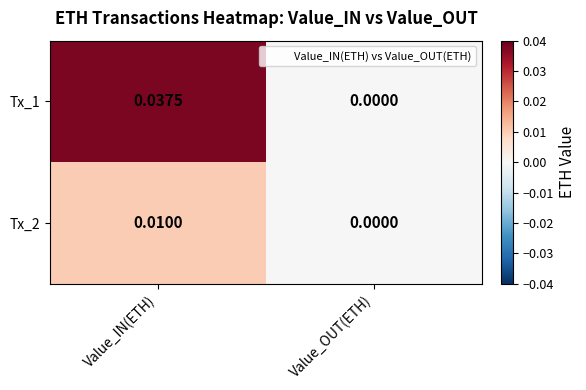

Which series has the largest total across all categories?

Tx_1